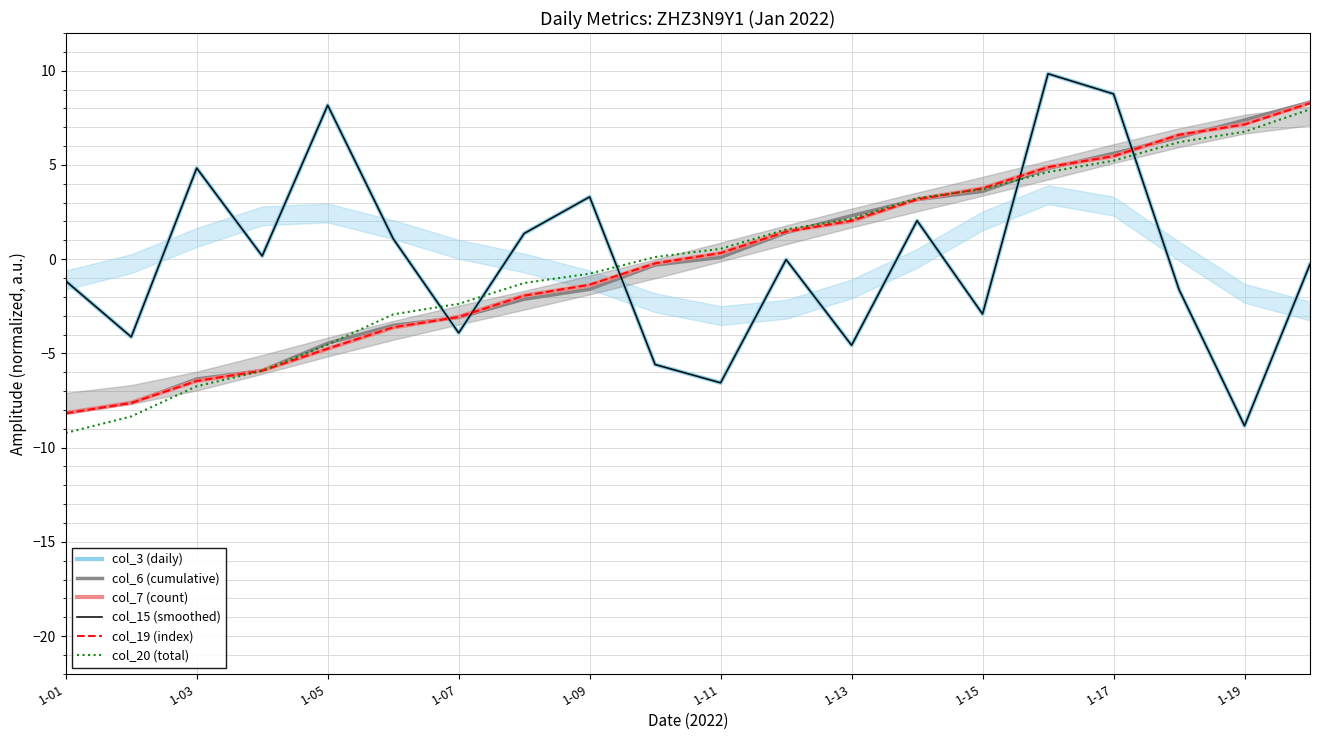

How many data points in col_7 (count) are less than 0?

10